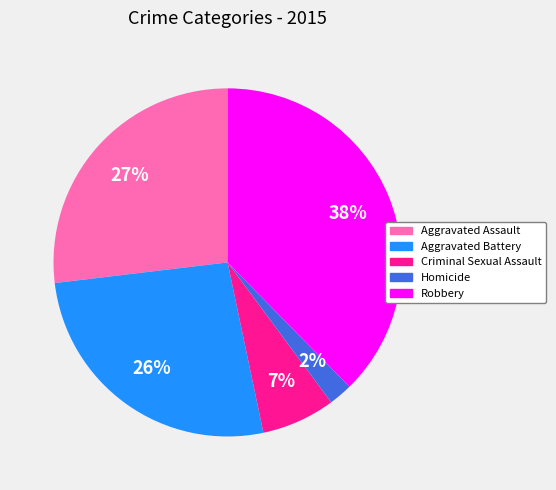

To the nearest percent, what is the combined percentage of Aggravated Assault and Criminal Sexual Assault?

34%